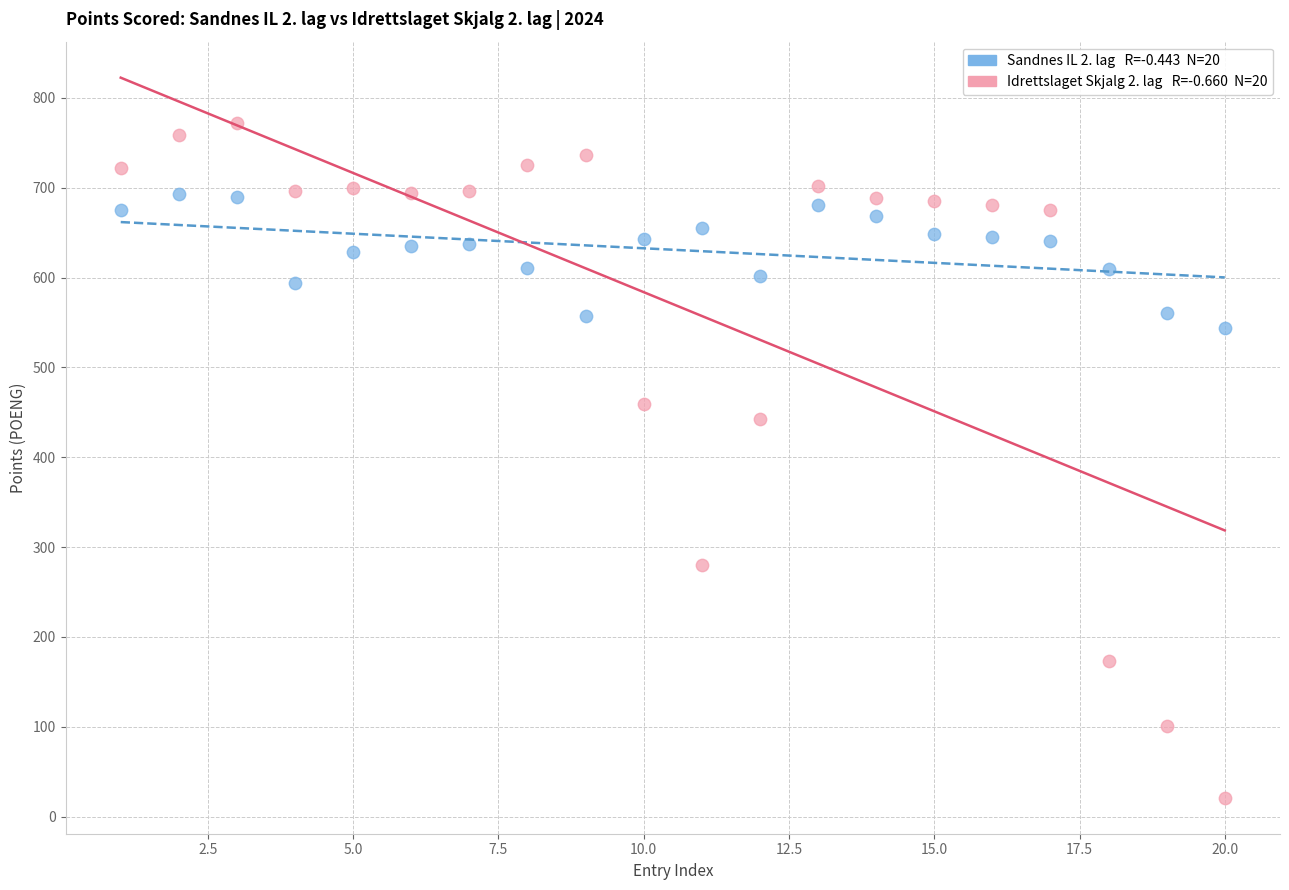

Across all data points, what is the range of Y values (max minus min)?

751